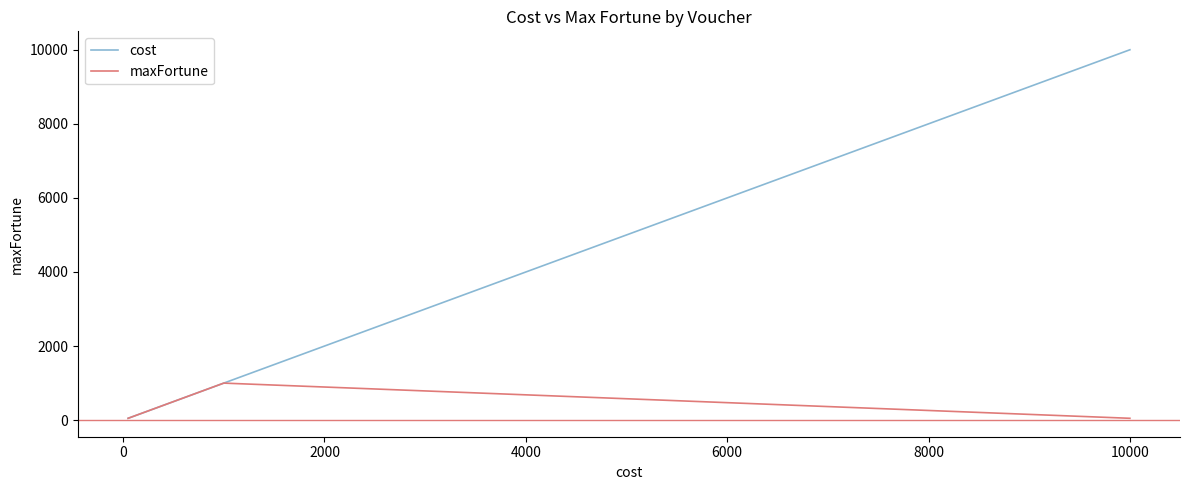

Rank the series by their maximum value, from lowest to highest.

maxFortune, cost